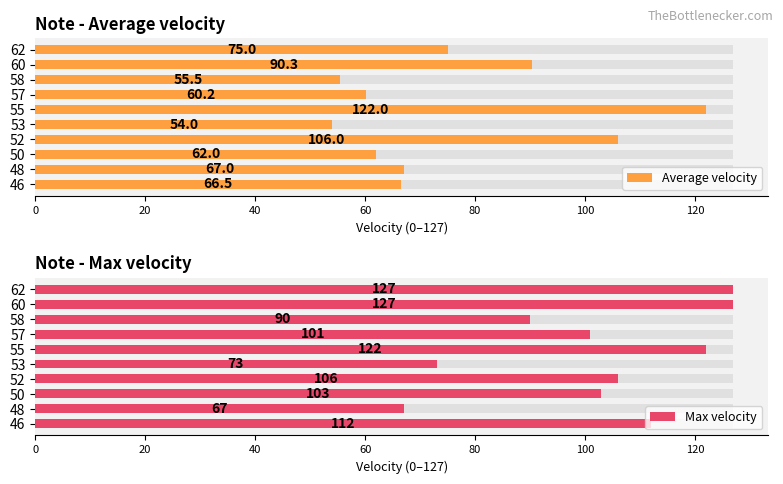

What is the sum of all Average velocity values?

758.6